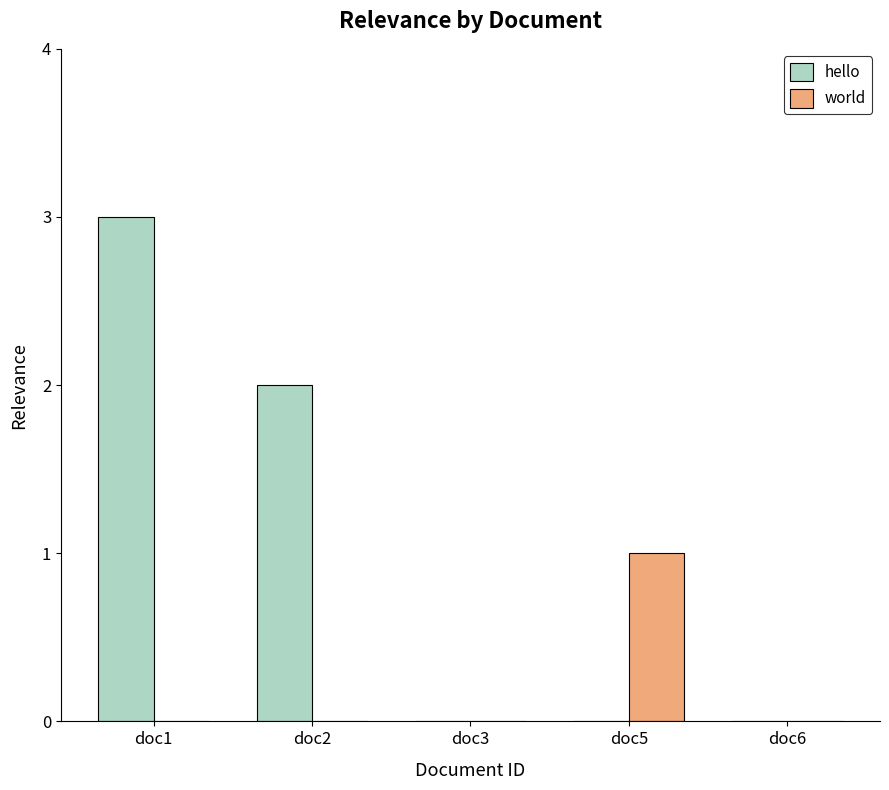

Between doc2 and doc6, which series saw the biggest shift?

hello